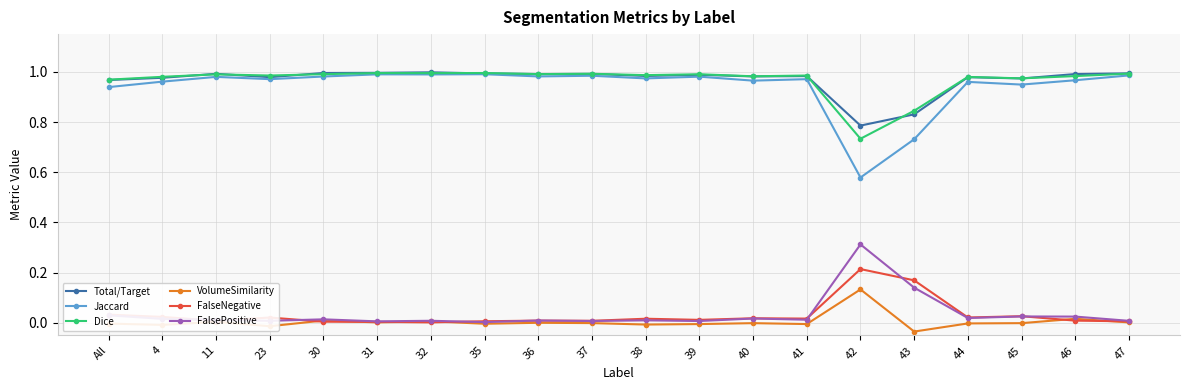

The value of Jaccard at 36 is 1.0. True or false?

True